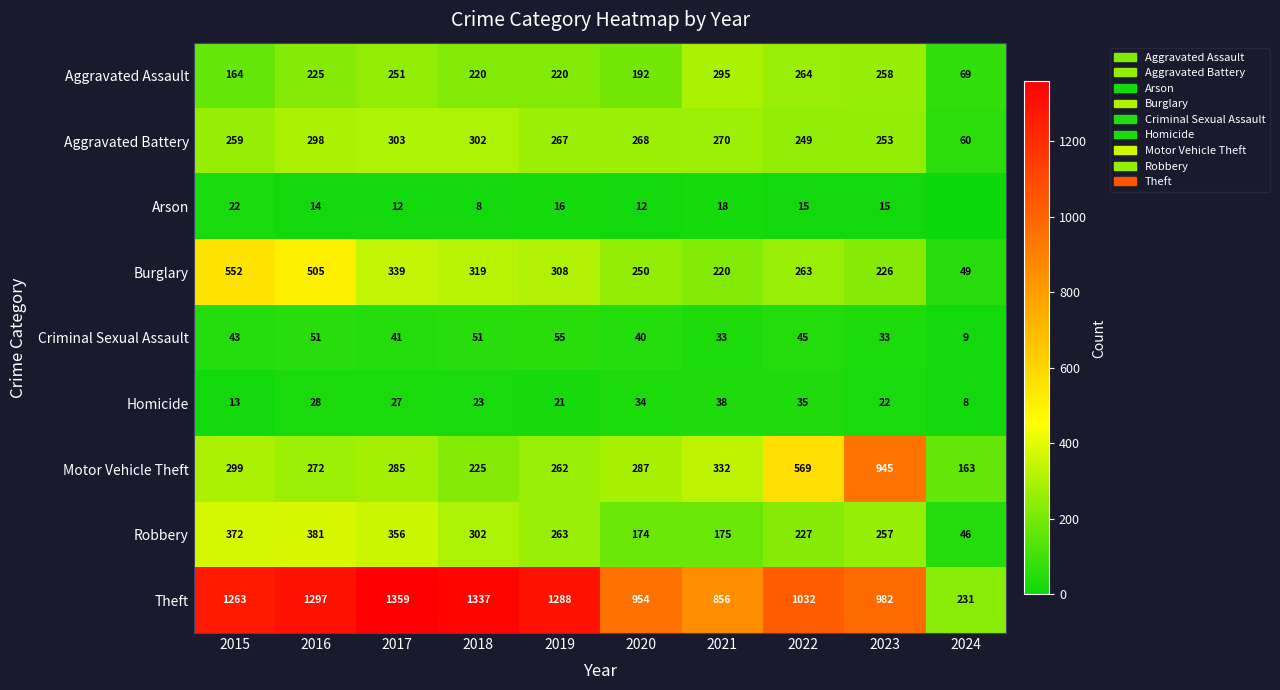

What is the lowest value of the Burglary series?

49